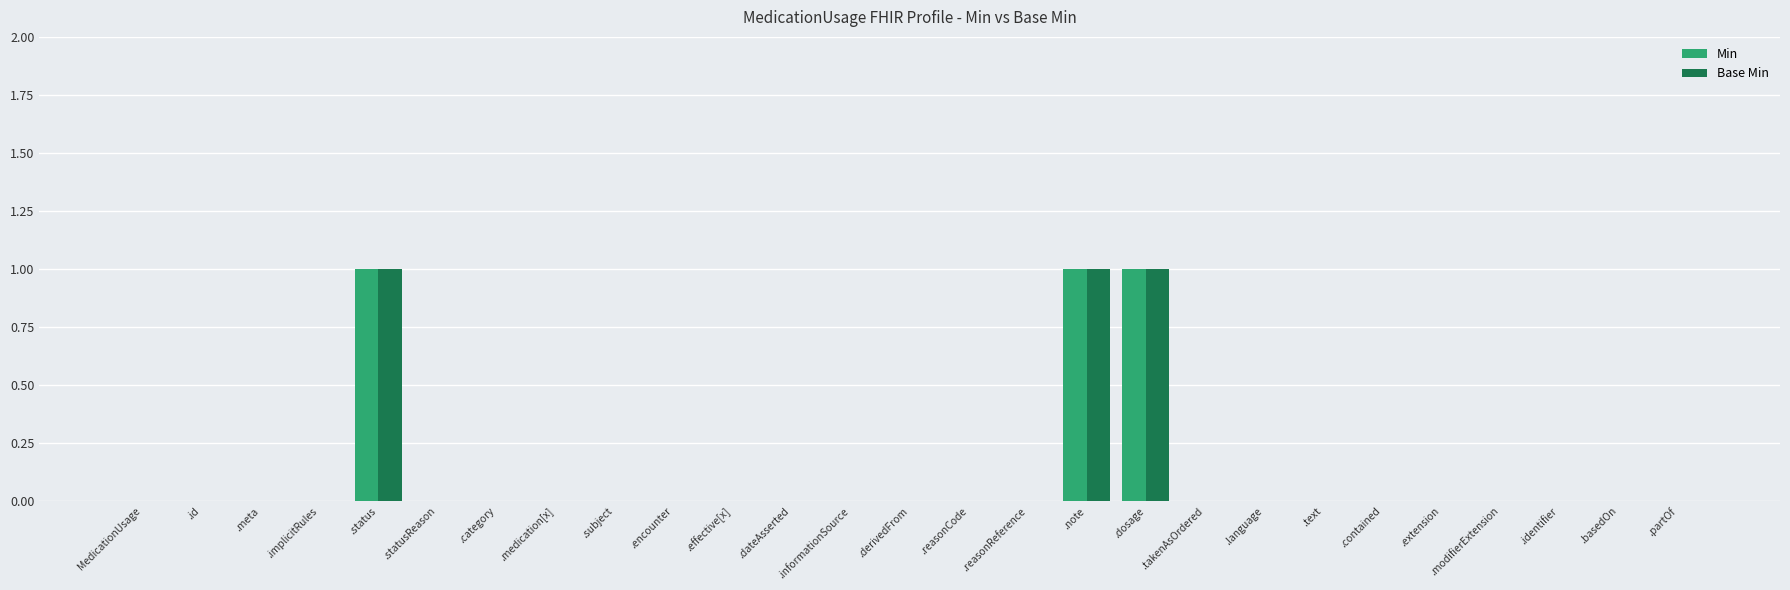

How many categories are shown in the chart?

27